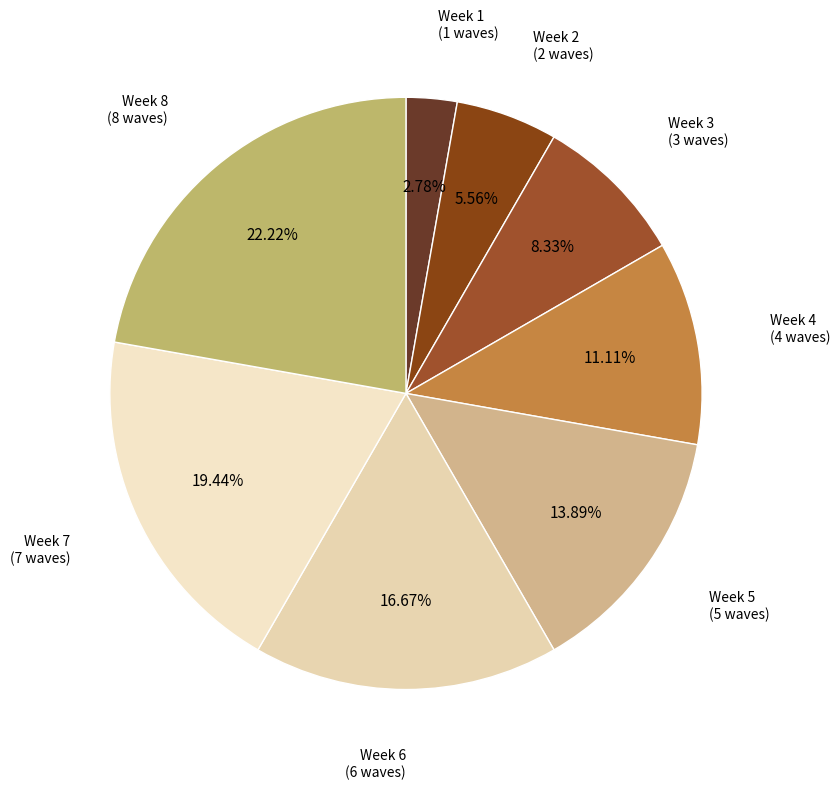

To the nearest percent, what portion does Week 4 represent?

11%